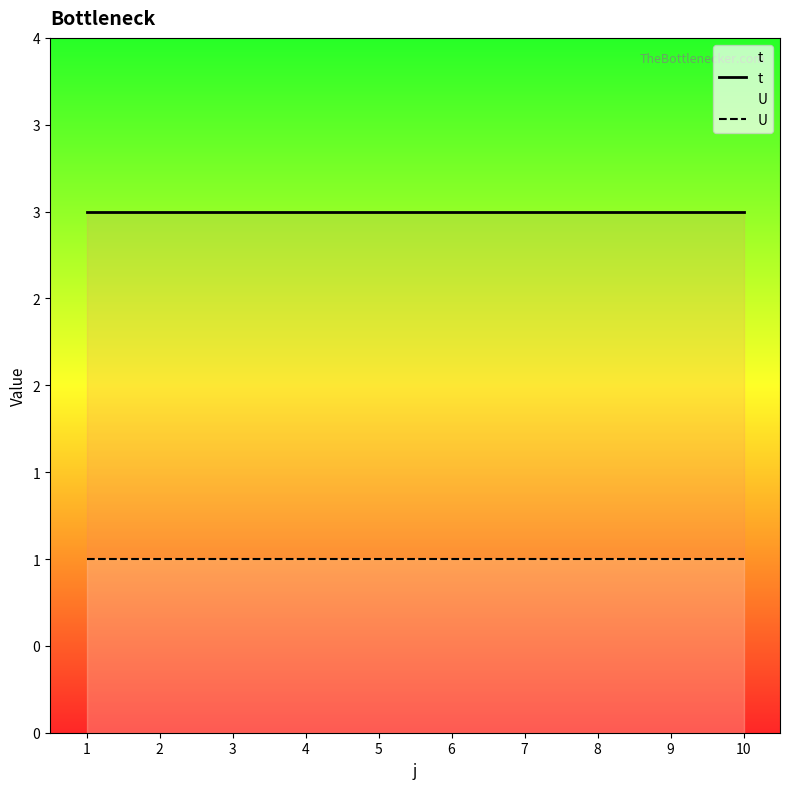

Which series has the largest total across all categories?

t